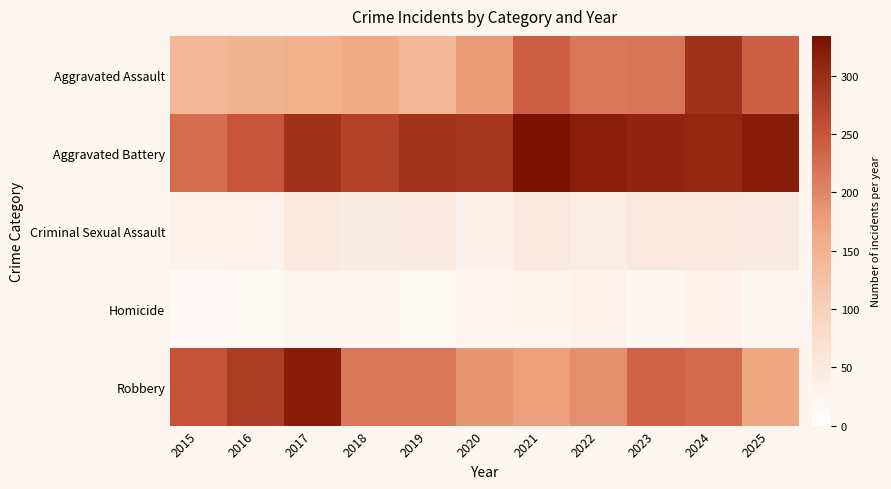

Reading left to right, list all the values displayed in this chart.

Aggravated Assault: 2015=141	2016=148	2017=155	2018=163	2019=141	2020=180	2021=241	2022=215	2023=217	2024=293	2025=239
Aggravated Battery: 2015=225	2016=251	2017=293	2018=273	2019=291	2020=289	2021=334	2022=316	2023=310	2024=307	2025=320
Criminal Sexual Assault: 2015=30	2016=31	2017=50	2018=44	2019=49	2020=32	2021=50	2022=41	2023=53	2024=50	2025=48
Homicide: 2015=13	2016=16	2017=21	2018=18	2019=16	2020=24	2021=26	2022=30	2023=17	2024=28	2025=18
Robbery: 2015=253	2016=280	2017=318	2018=213	2019=215	2020=185	2021=176	2022=191	2023=236	2024=229	2025=166